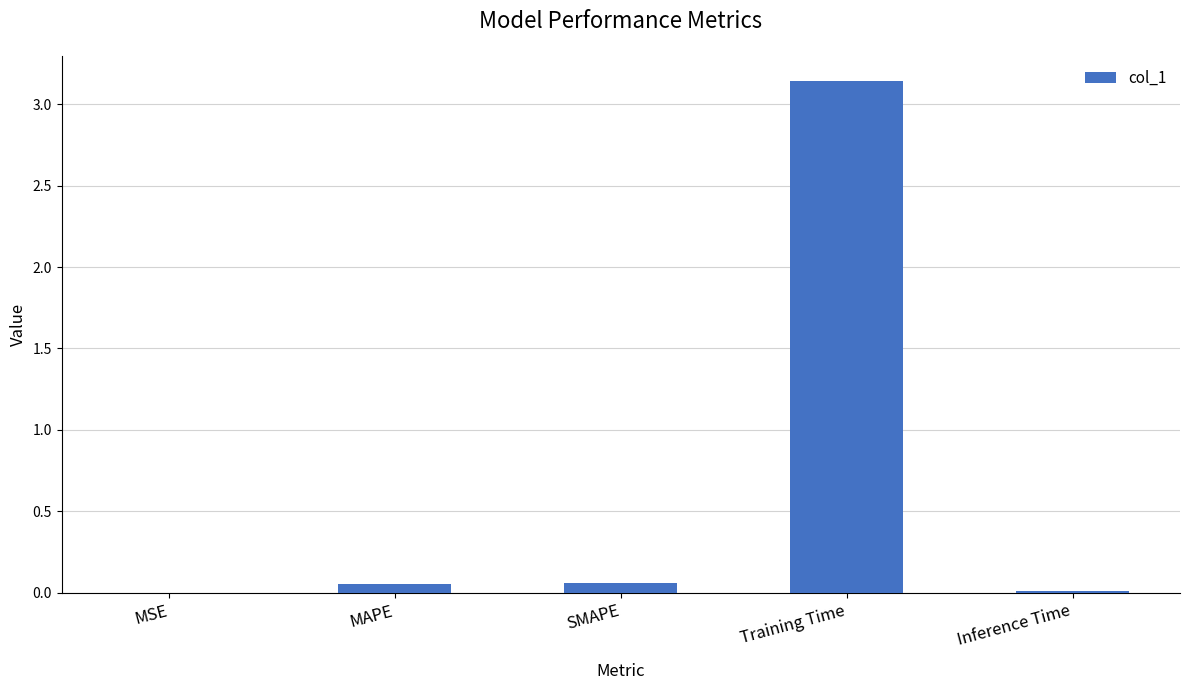

The value at Inference Time is 0.0. True or false?

True